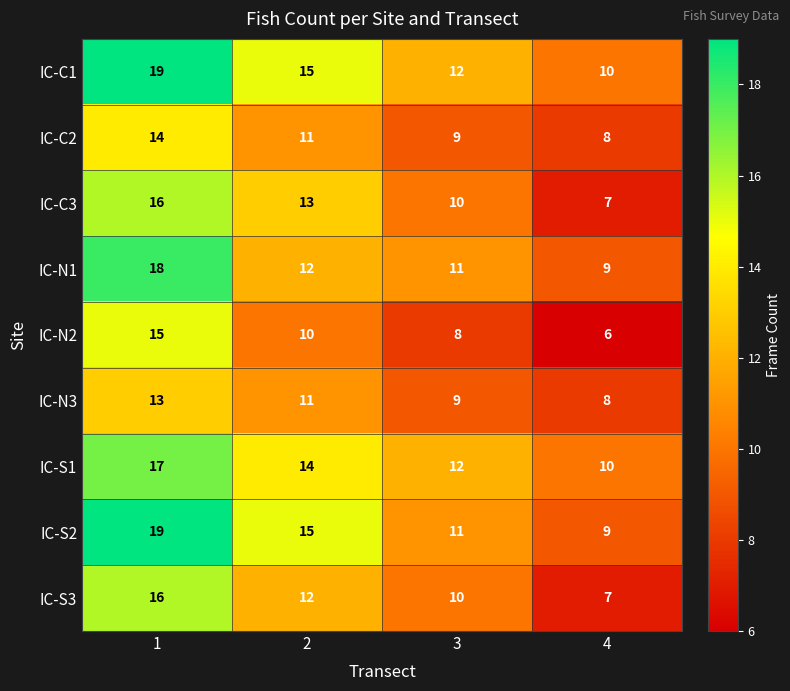

Which series has the largest total across all categories?

IC-C1